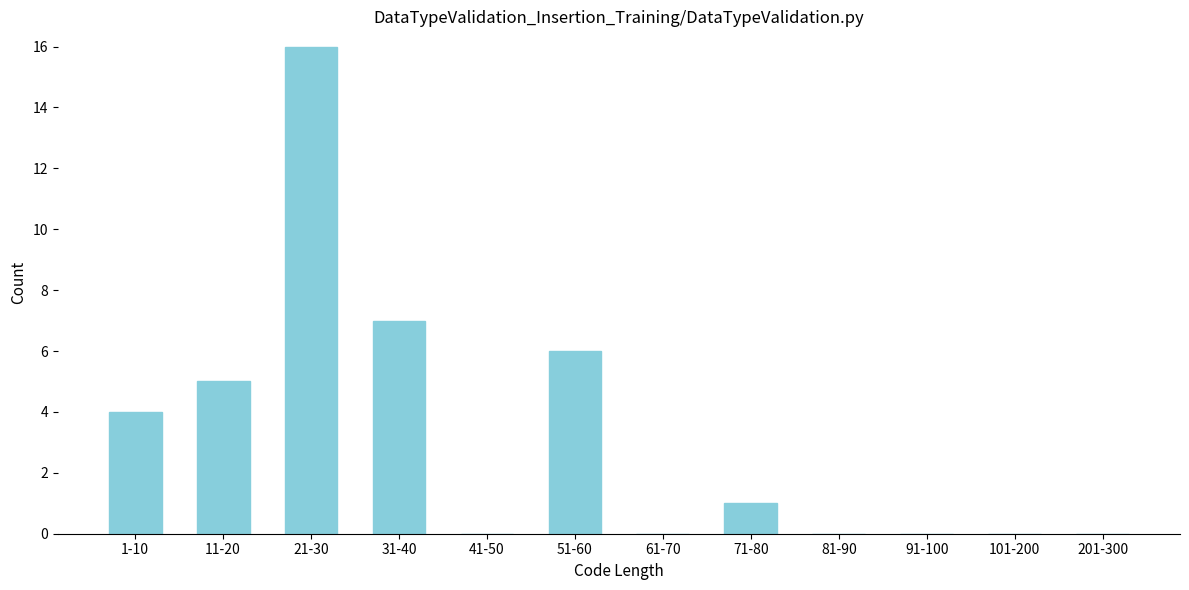

Reading left to right, list all the values displayed in this chart.

1-10=4	11-20=5	21-30=16	31-40=7	41-50=0	51-60=6	61-70=0	71-80=1	81-90=0	91-100=0	101-200=0	201-300=0